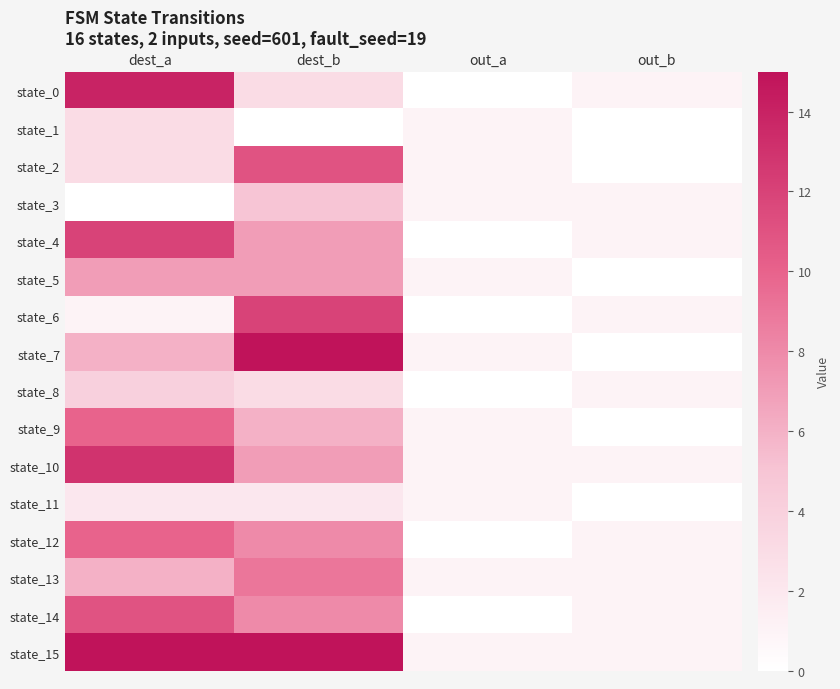

What is the difference between the highest and lowest values at dest_b?

15